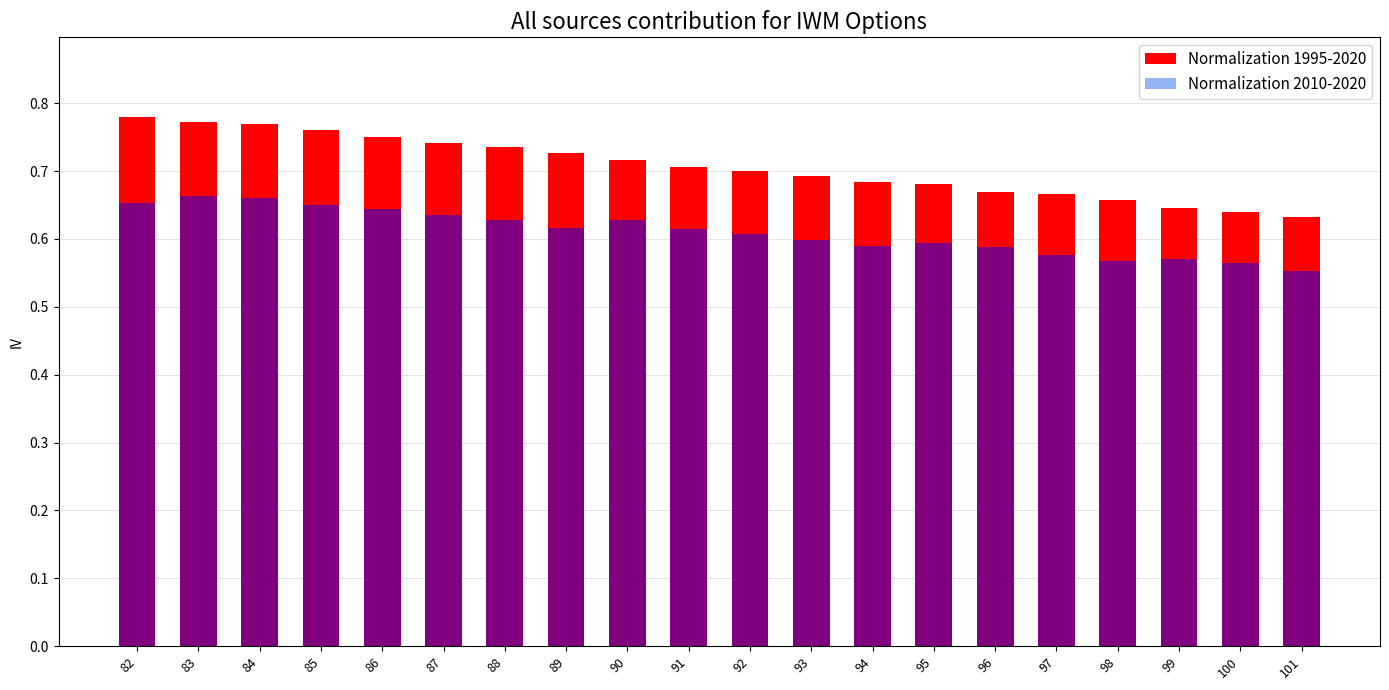

The value of Normalization 1995-2020 at 94 is 0.0. True or false?

False